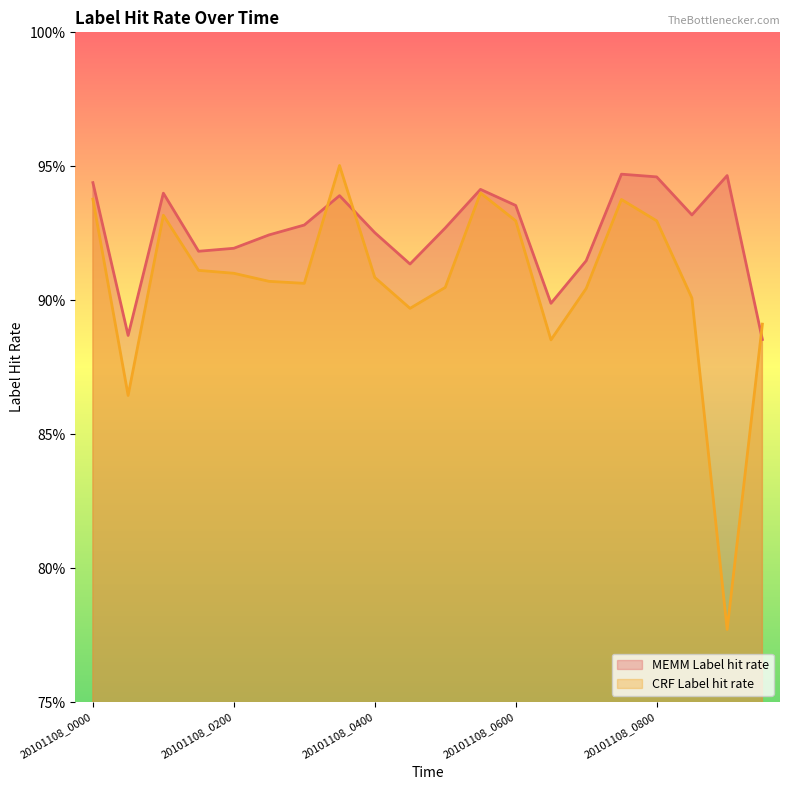

What is the sum of the CRF Label hit rate values at 20101108_0730 and 20101108_0300?

1.8